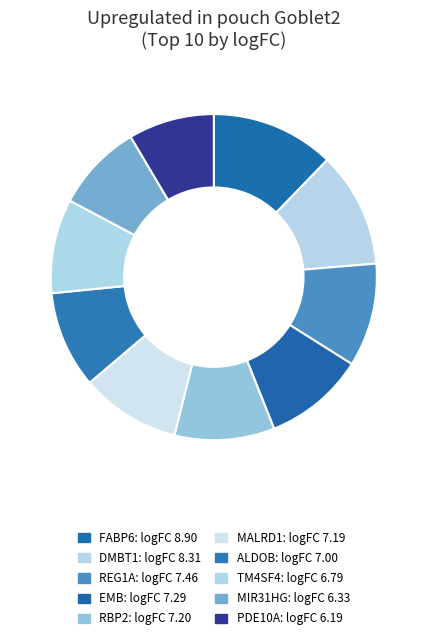

To the nearest percent, what is the difference between the PDE10A and ALDOB slice percentages?

1%